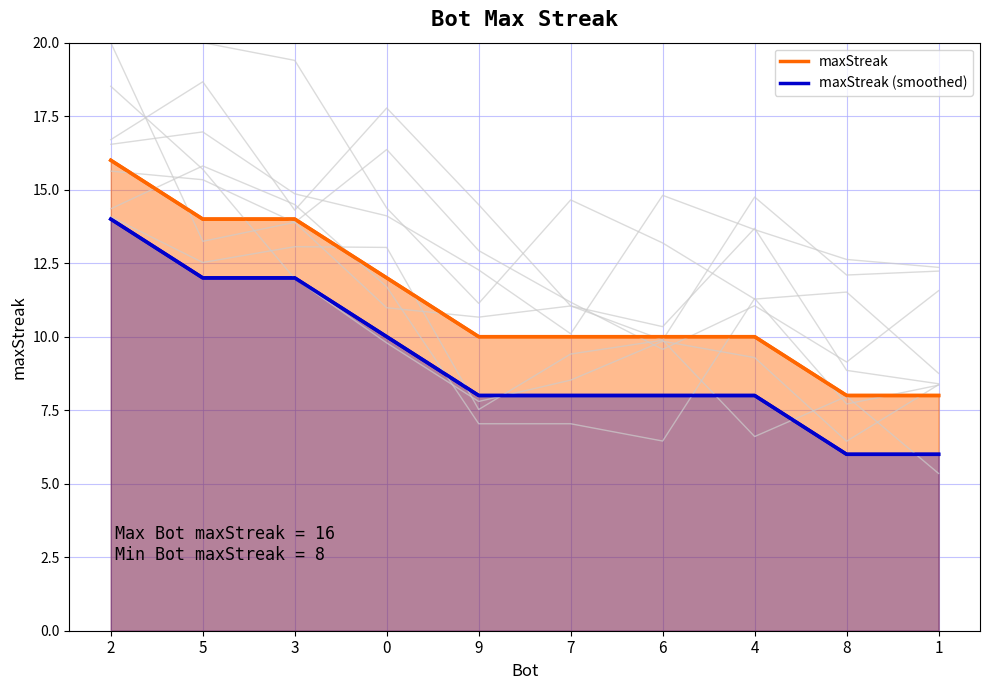

What are all the series names shown in the legend?

maxStreak, maxStreak (smoothed)